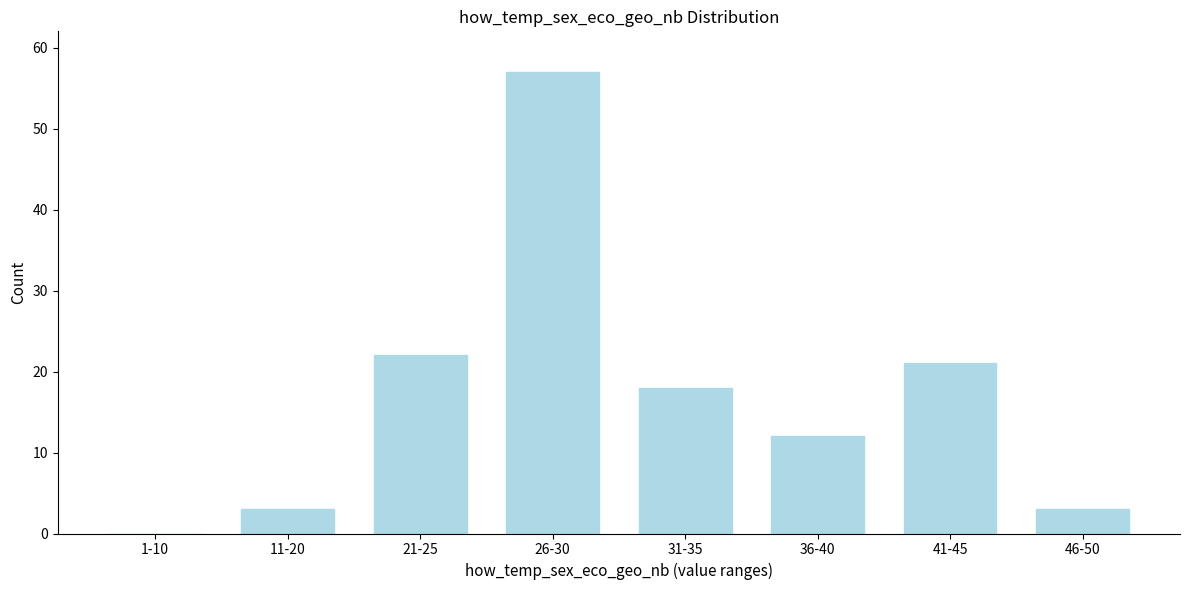

Reading right to left, transcribe all the data shown in this chart.

46-50=3	41-45=21	36-40=12	31-35=18	26-30=57	21-25=22	11-20=3	1-10=0